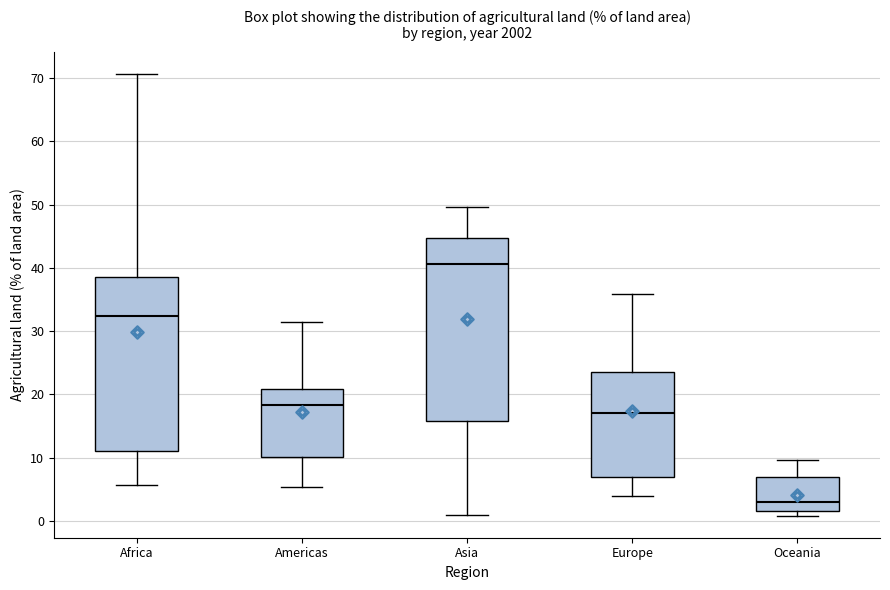

Comparing the boxes themselves (not the whiskers), which one is the tallest?

Asia